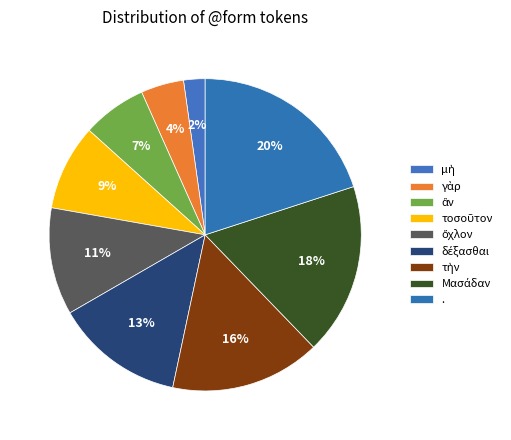

Does ἂν account for over 50% of the chart?

No